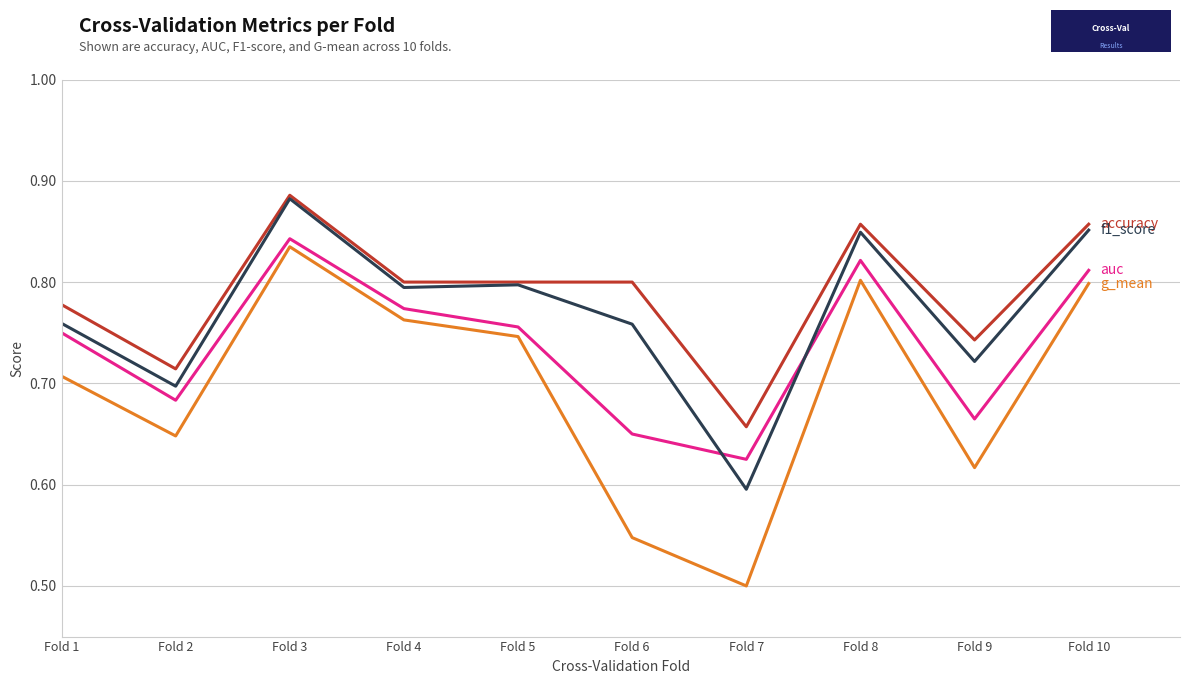

How many lines are shown in the chart?

4